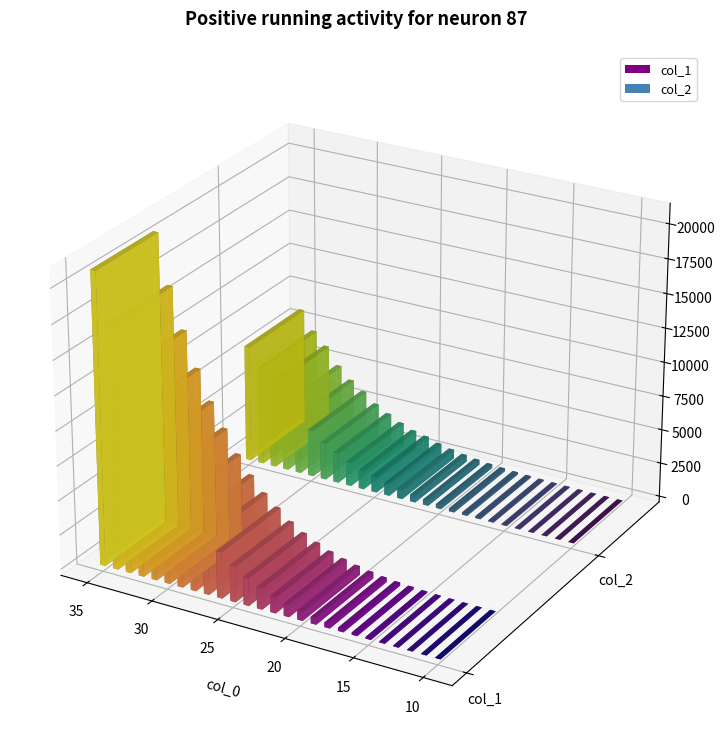

What value does the col_1 series have at 35?

21022